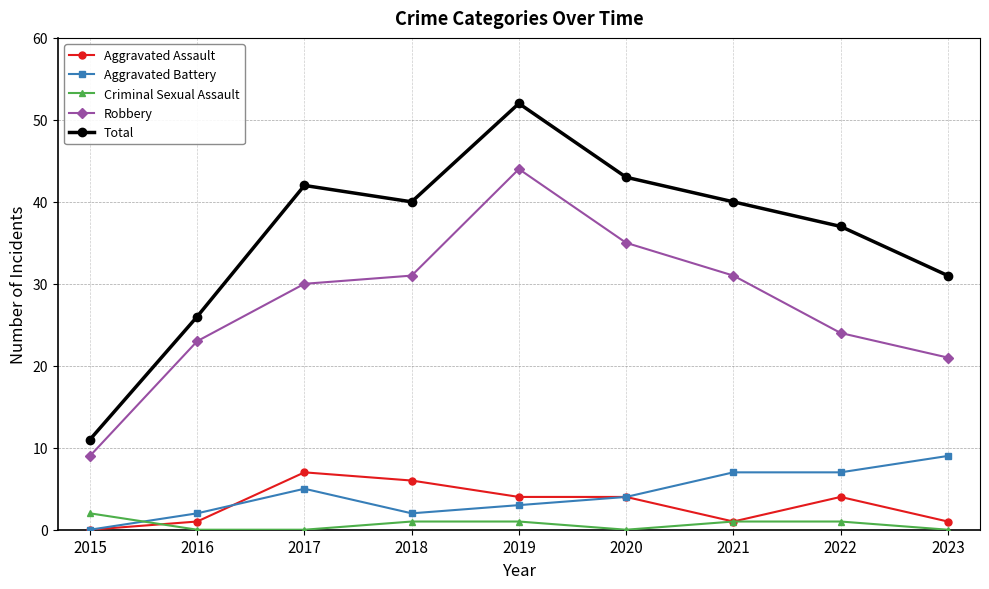

Which series has the largest total across all categories?

Total